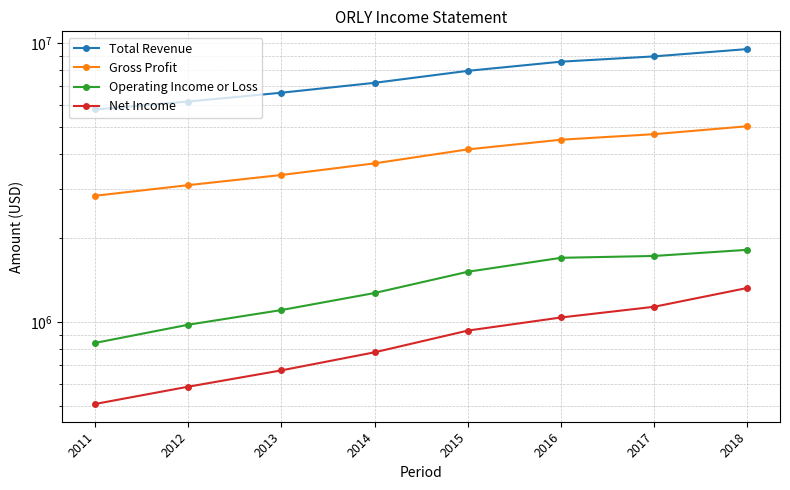

Count the Net Income values in the range 670300 to 1133800.

5